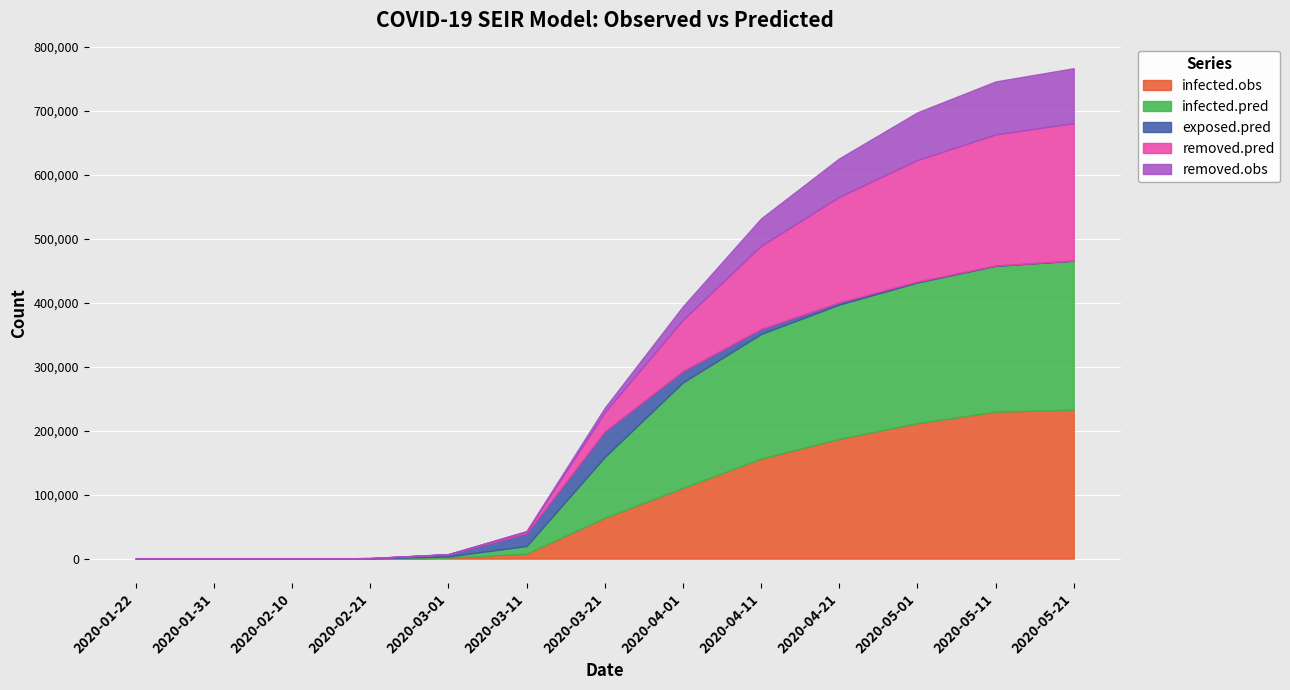

Rank the categories by removed.pred value from lowest to highest.

2020-01-22, 2020-01-31, 2020-02-10, 2020-02-21, 2020-03-01, 2020-03-11, 2020-03-21, 2020-04-01, 2020-04-11, 2020-04-21, 2020-05-01, 2020-05-11, 2020-05-21